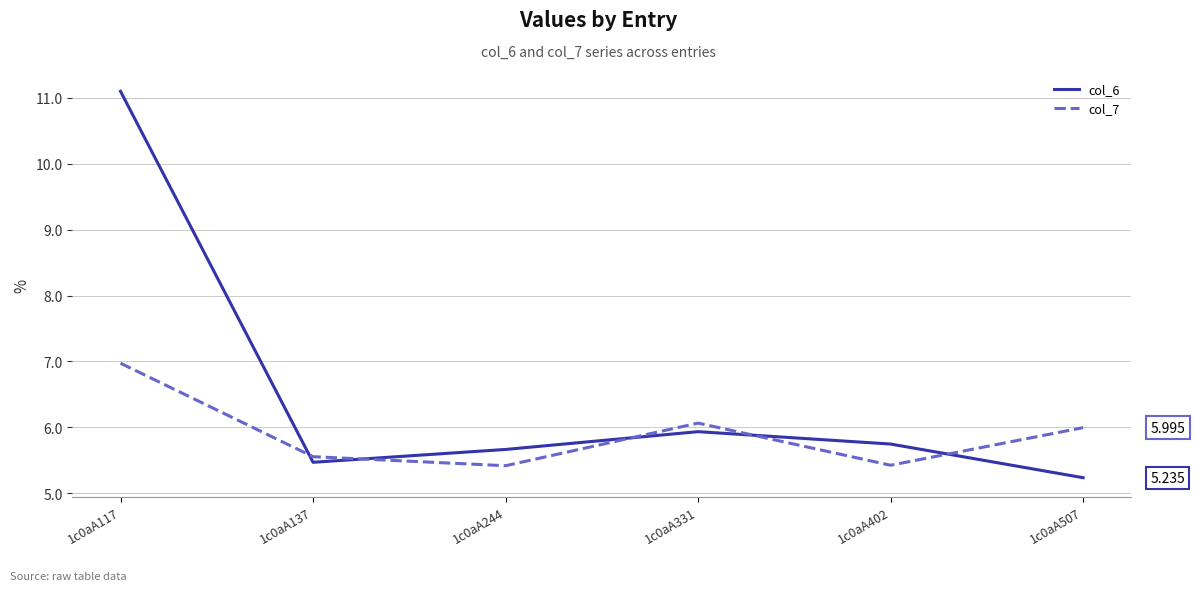

How many intersections are there between col_7 and col_6?

5